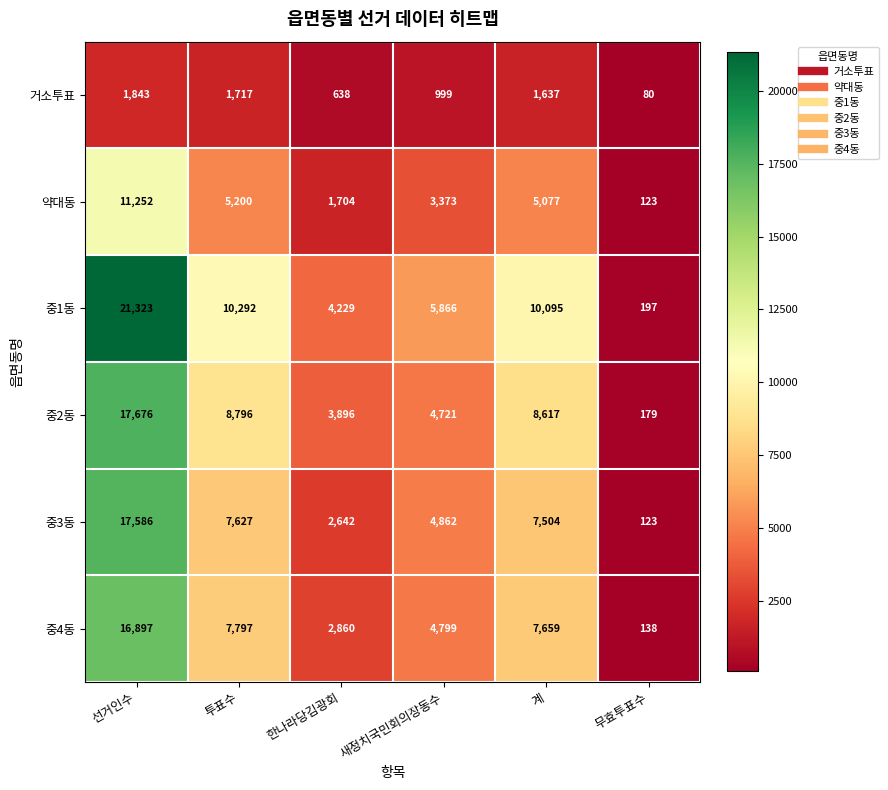

What is the minimum value shown in the chart?

80